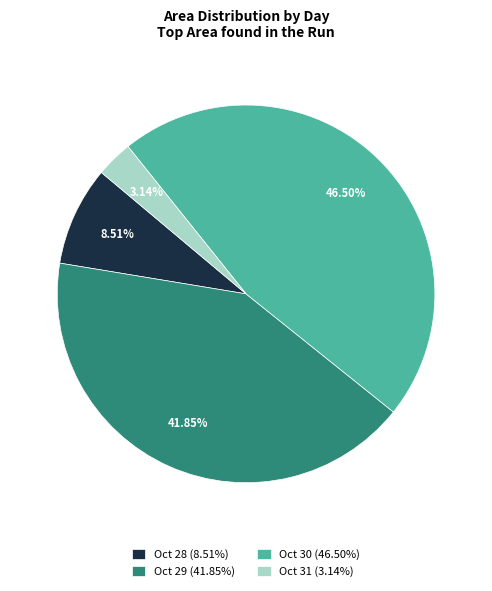

Rank the categories by value from lowest to highest.

Oct 31 (3.14%), Oct 28 (8.51%), Oct 29 (41.85%), Oct 30 (46.50%)